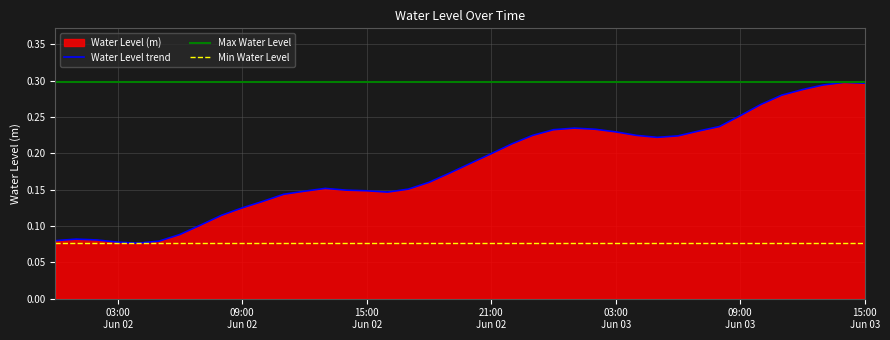

Is it true that the value at 2024-06-02 08:00:00 is 0.1?

False